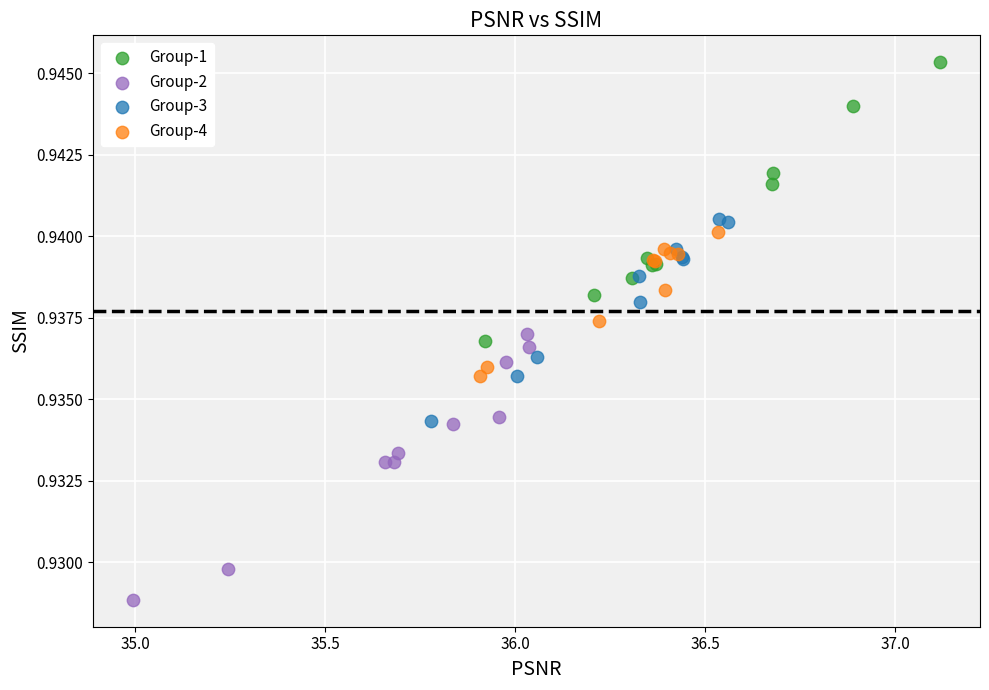

Which series has the largest Y range (max minus min)?

Group-1